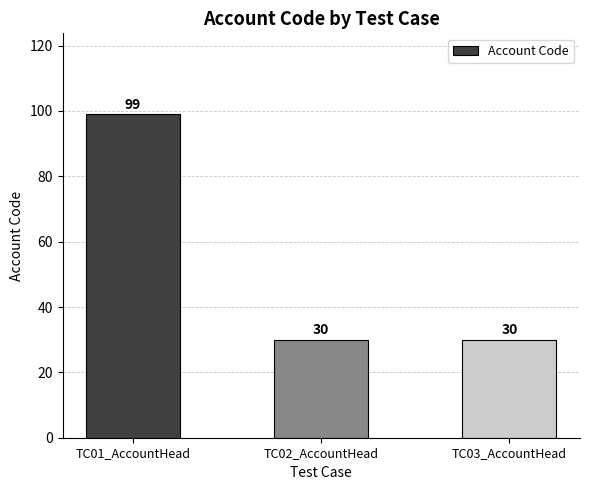

What value does the data have at TC03_AccountHead, to the nearest 10?

30